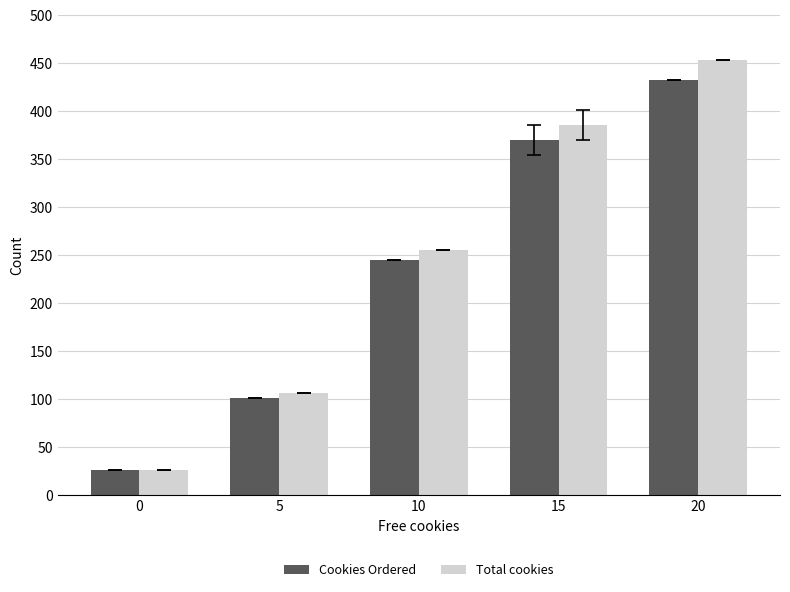

Between 0 and 10, which series saw the biggest shift?

Total cookies